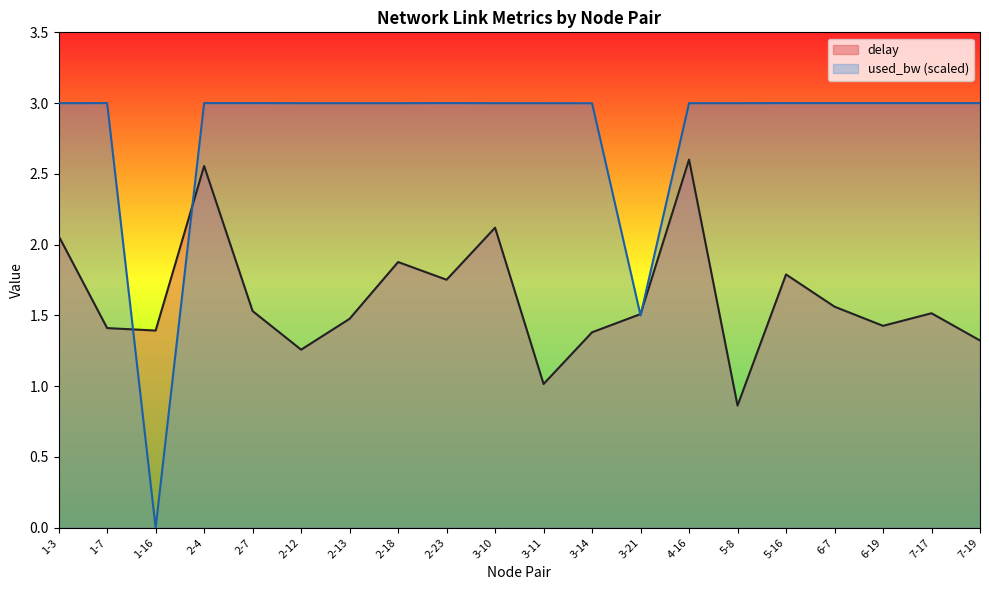

Between 2-4 and 5-8, which is larger?

2-4